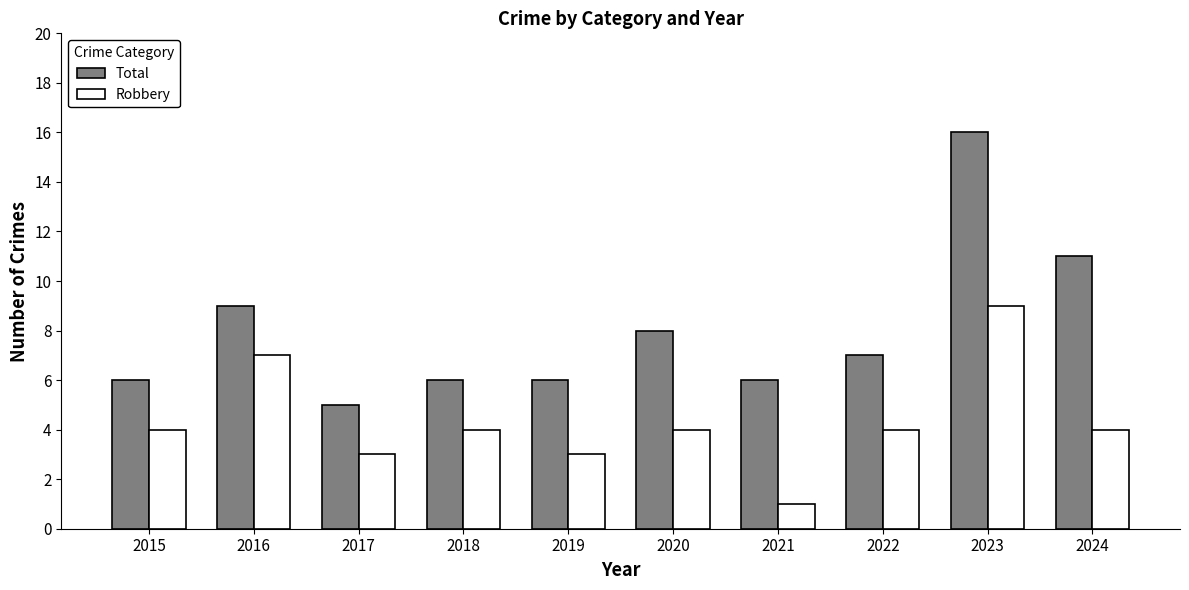

What is the total value across all series at 2021?

7